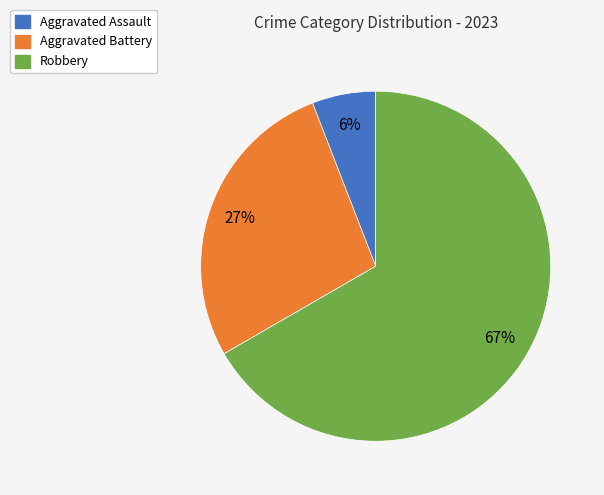

To the nearest percent, what is the average slice percentage?

33%